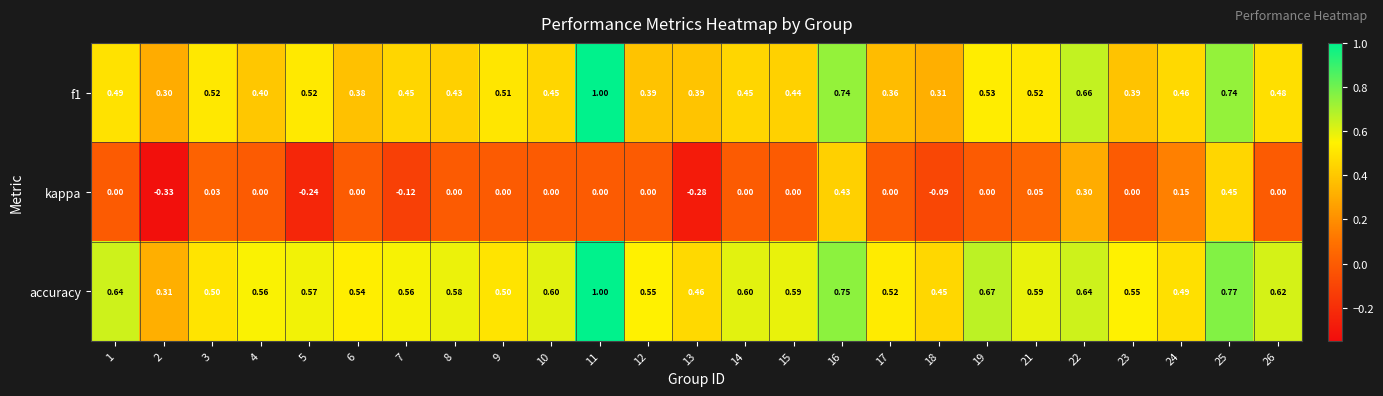

Which series has the largest total across all categories?

accuracy